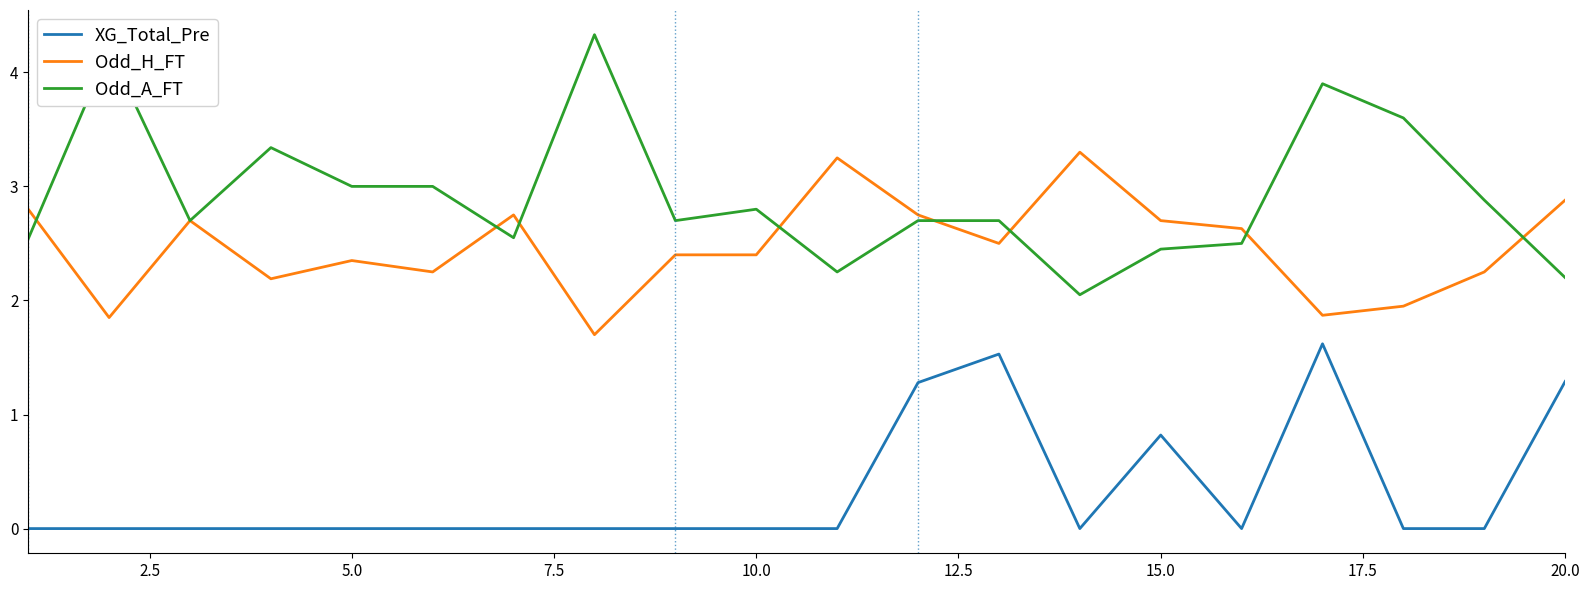

Which series has the largest range (max minus min)?

Odd_A_FT